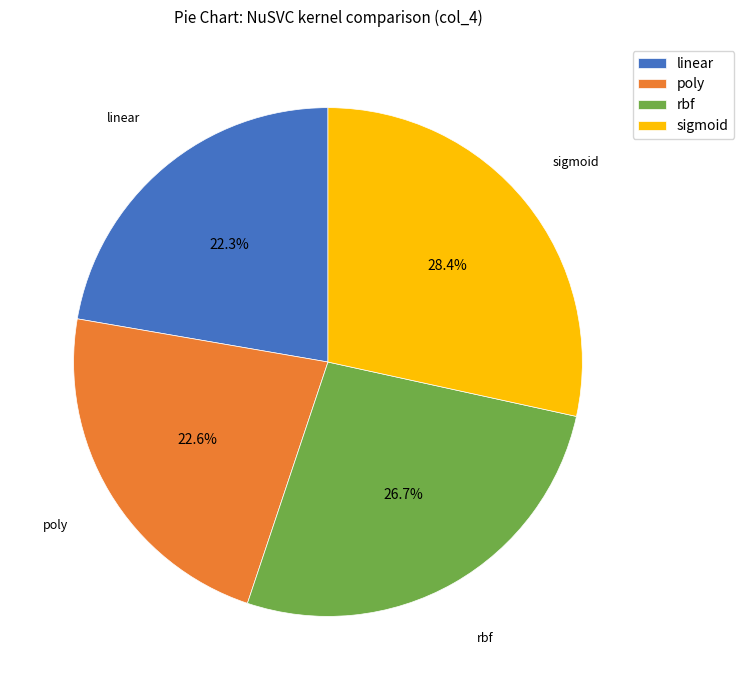

To the nearest percent, what percentage of the pie is sigmoid?

28%